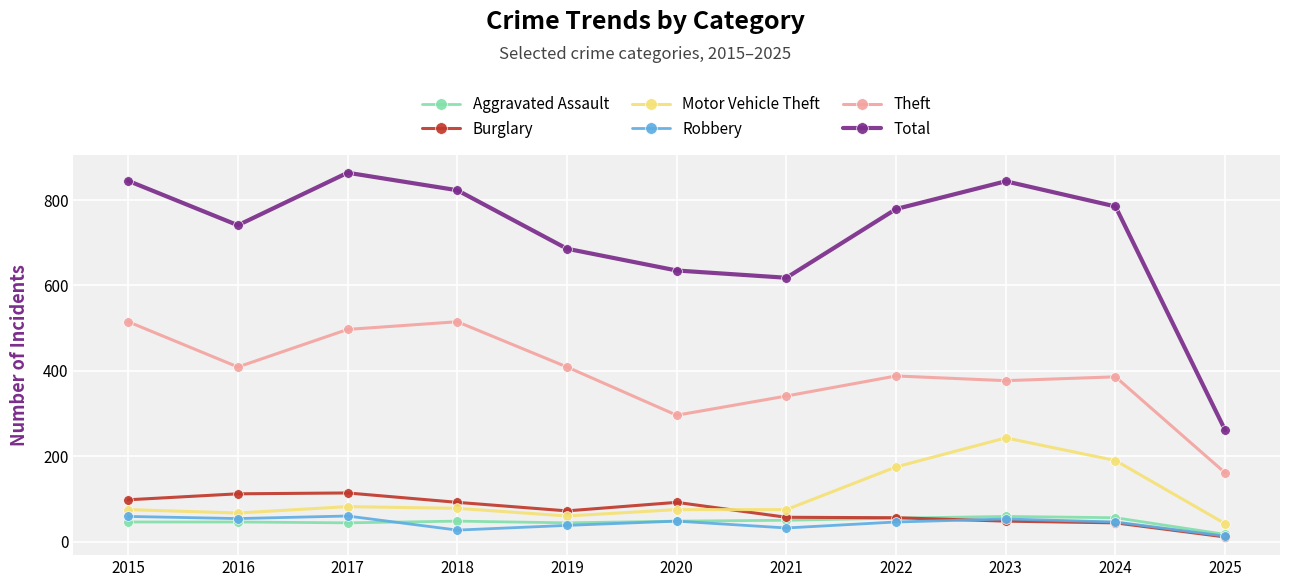

What is the difference between the second highest and minimum values in the Robbery series?

46